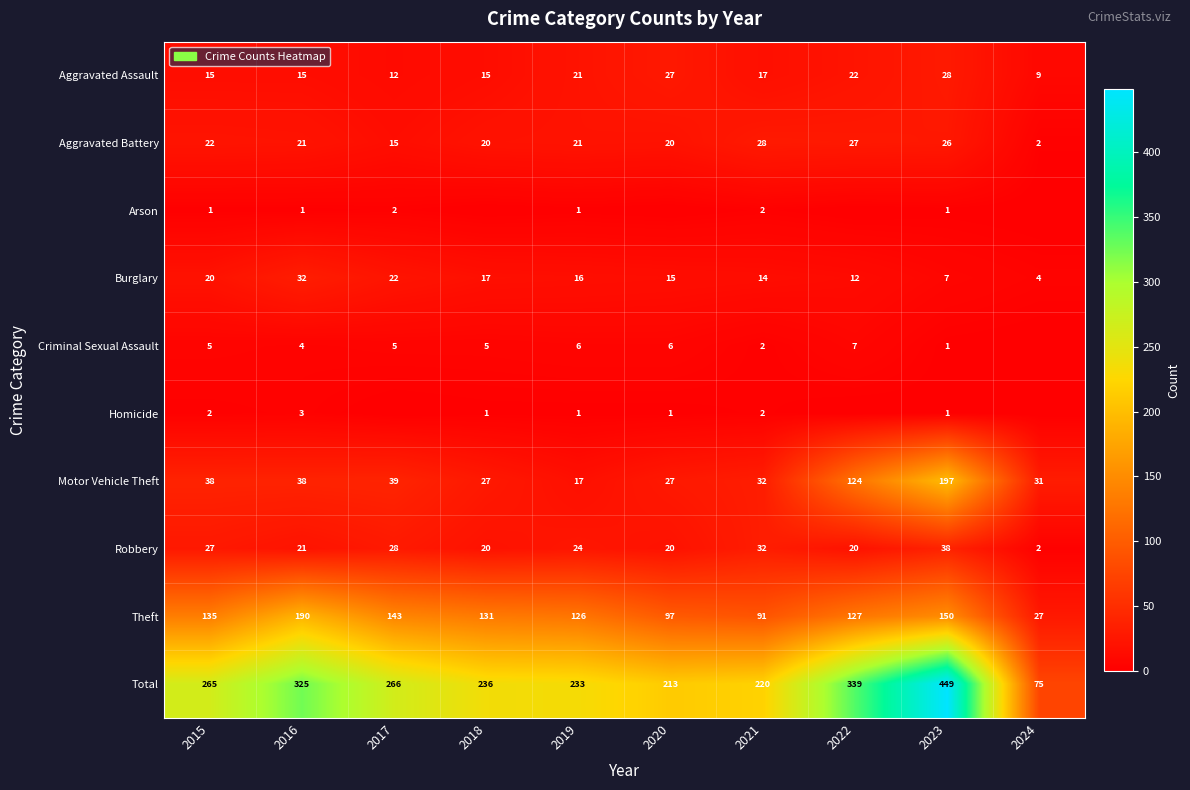

How many data points does each series have?

10